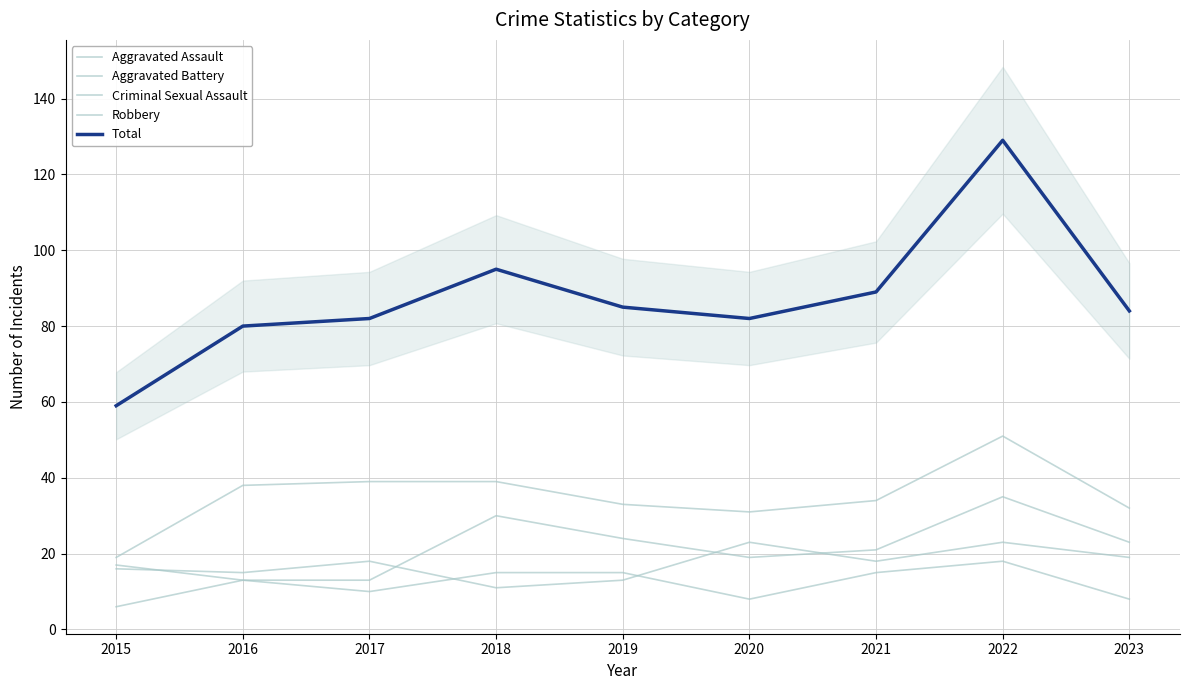

How many interior local valleys does the Aggravated Assault series have?

1